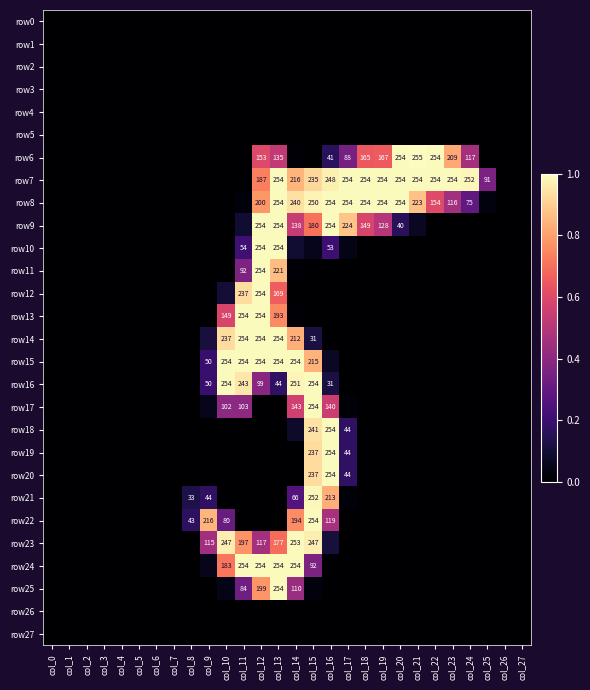

Read the row8 value at col_15.

1.0